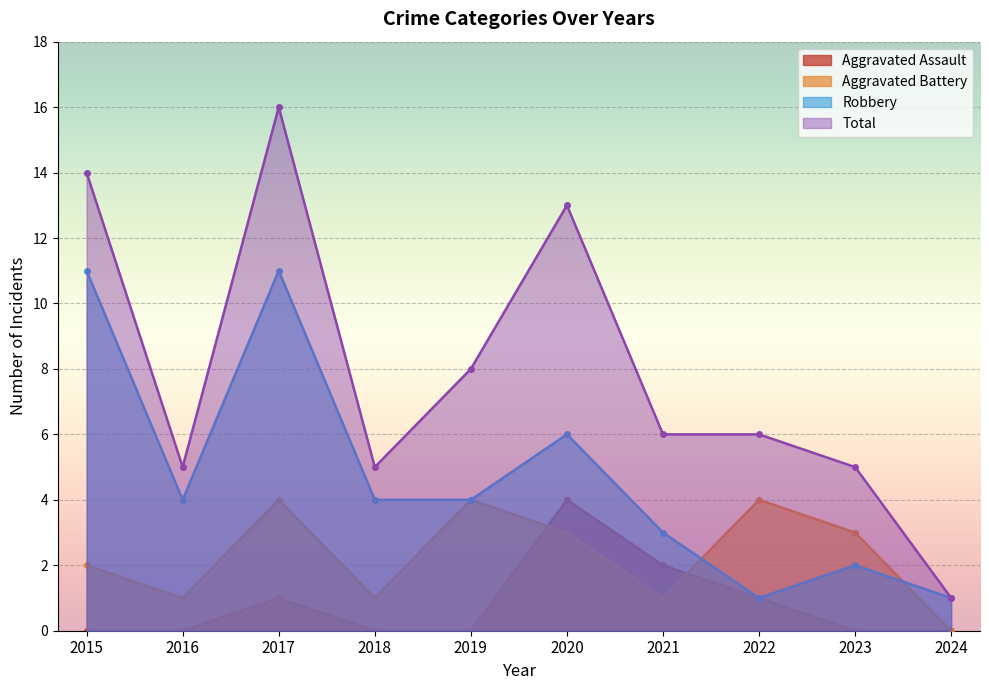

Where is Total nearest to the value 8?

2019